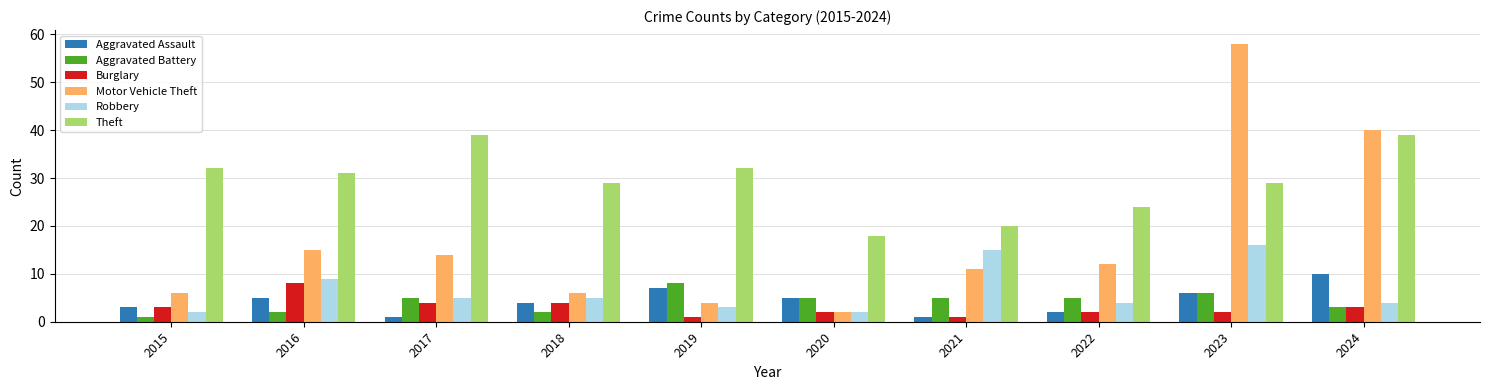

What is the difference between the Aggravated Battery values at 2020 and 2016?

3